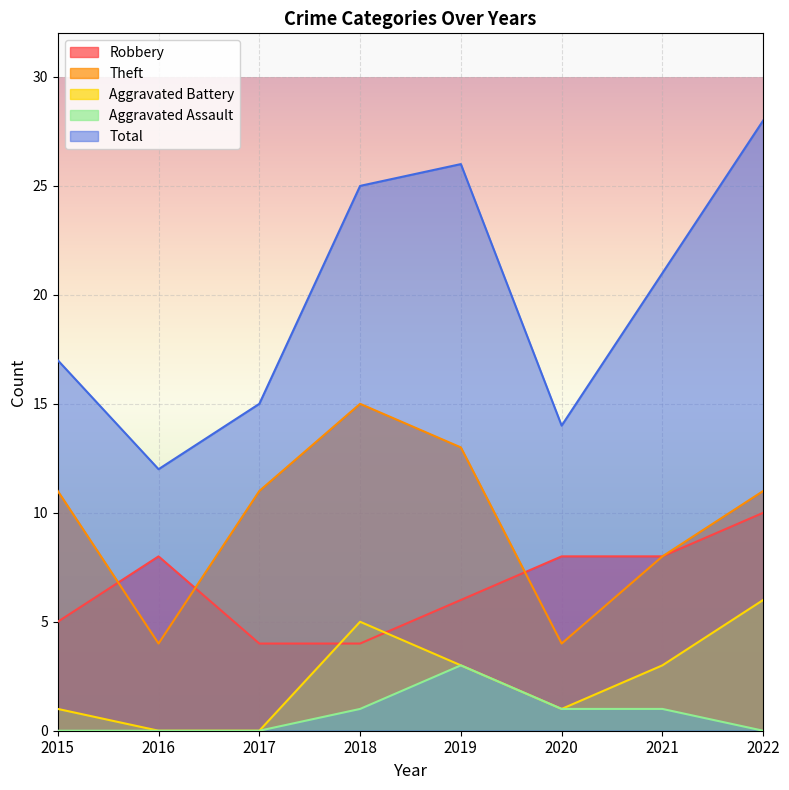

True or false: Robbery and Theft intersect in this chart.

True